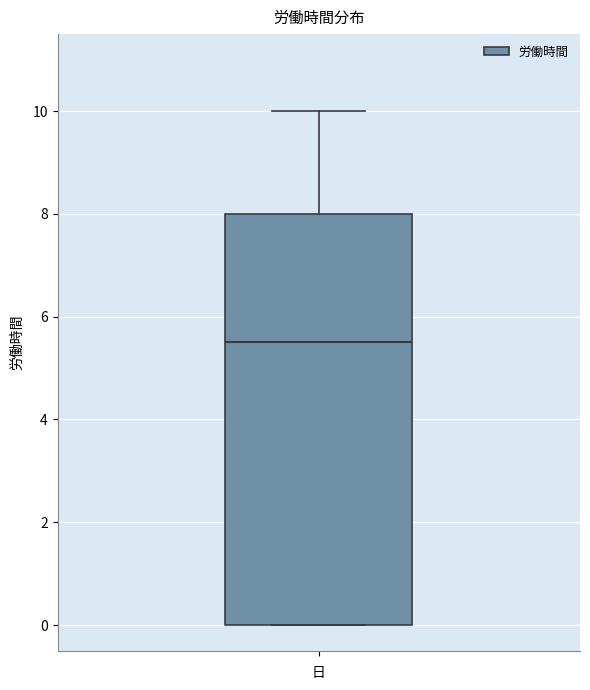

Read this box plot against the y-axis: the position of the median line, the range covered by the box, and the ends of both whiskers. The values are not printed on the chart, so give them approximately, as read against the axis.

median 5.6, box 0.0 to 8.0, whiskers 0.0 to 10.0